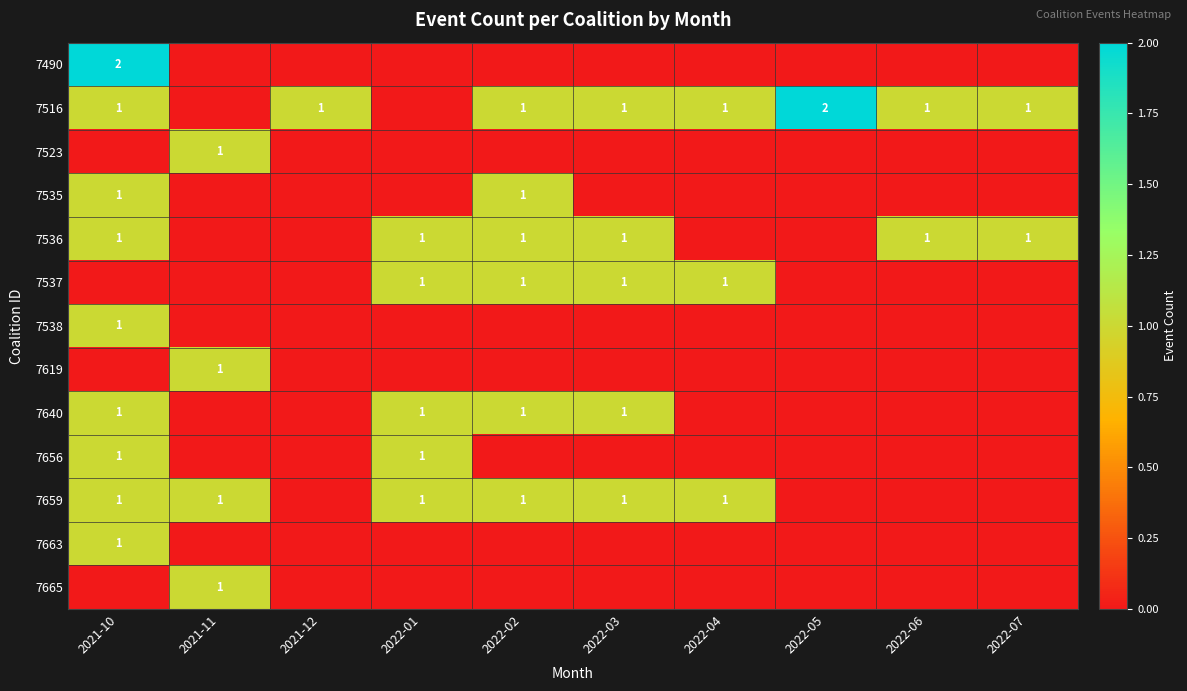

True or false: 7656 has a value of 1 at 2022-01.

True